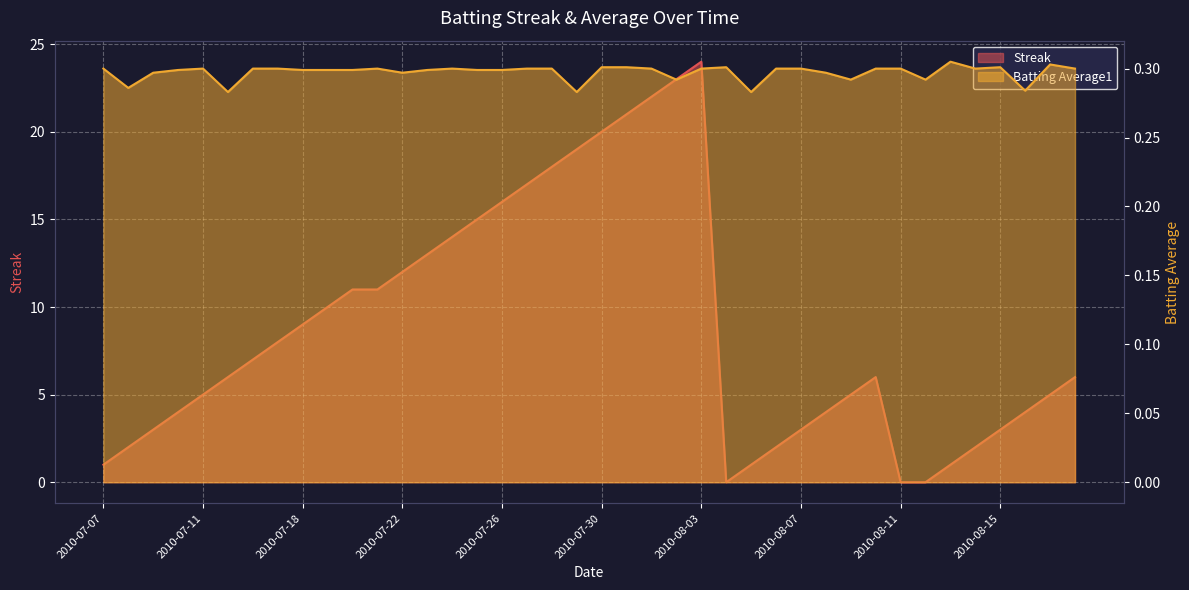

At how many categories does at least one series exceed 9?

16